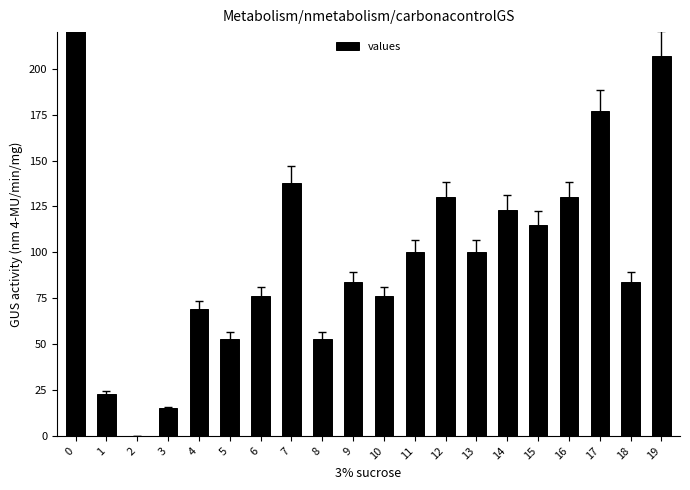

What is the change in value from 2 to 5?

+53